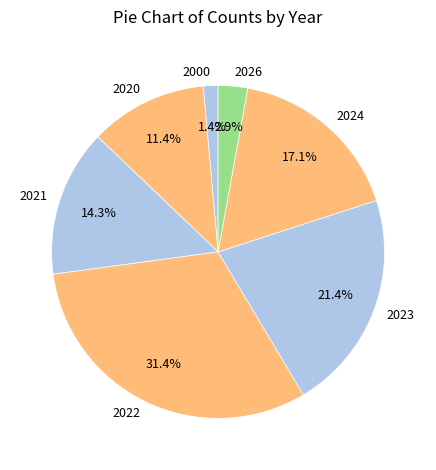

What is the largest slice in the pie chart?

2022